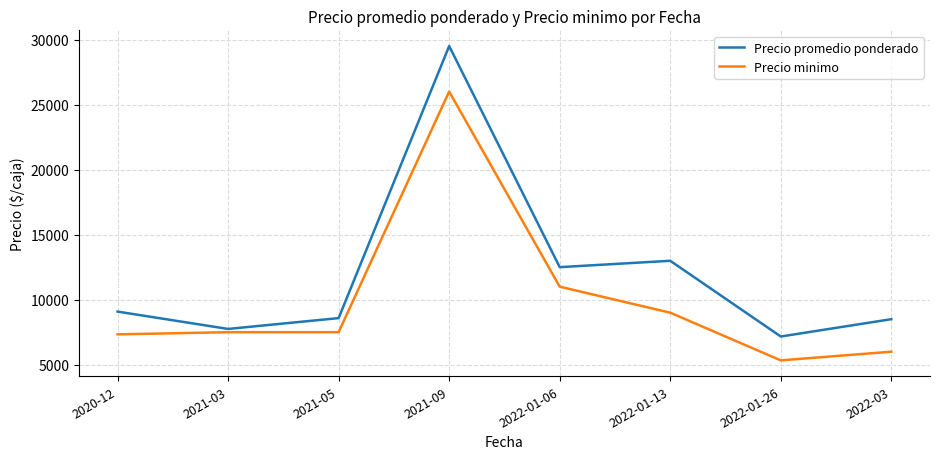

What is the difference between the maximum and minimum values in the Precio promedio ponderado series?

22333